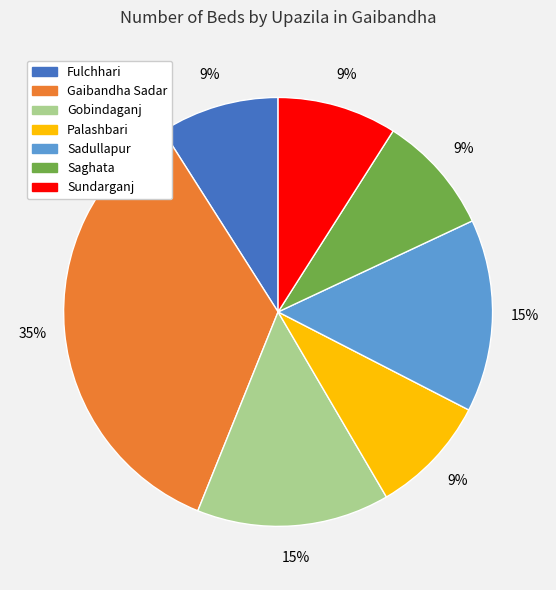

Which category has the biggest portion of the pie?

Gaibandha Sadar